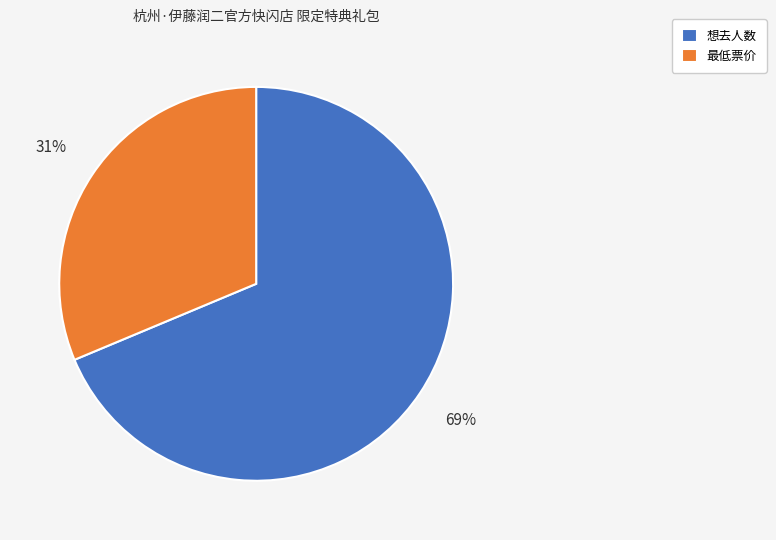

Which has a higher value, 想去人数 or 最低票价?

想去人数